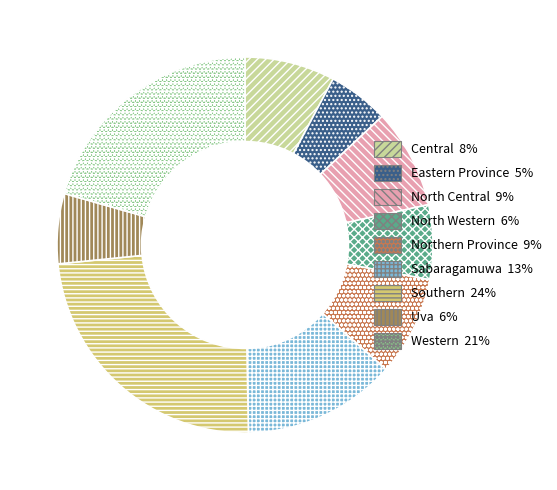

Between Southern and Sabaragamuwa, which is larger?

Southern